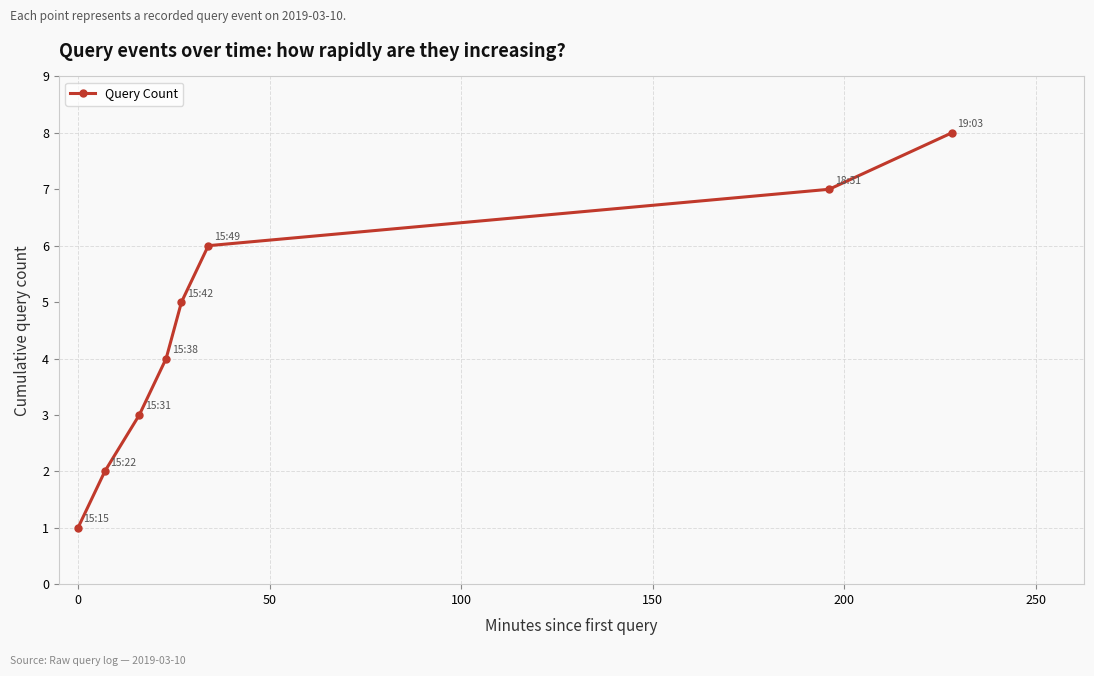

Count the number of data series in this chart.

1